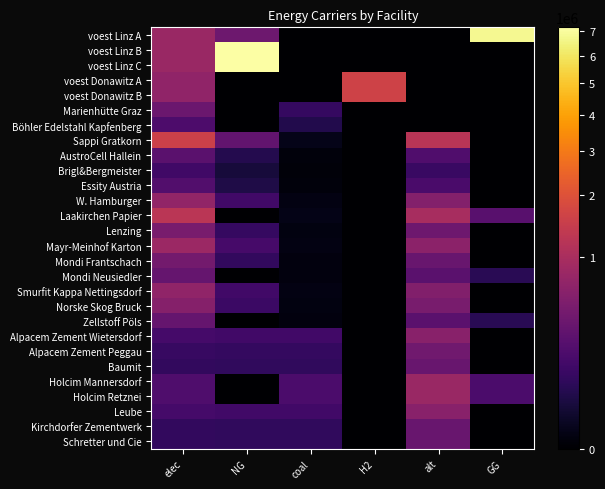

Between coal and H2, which is larger?

coal